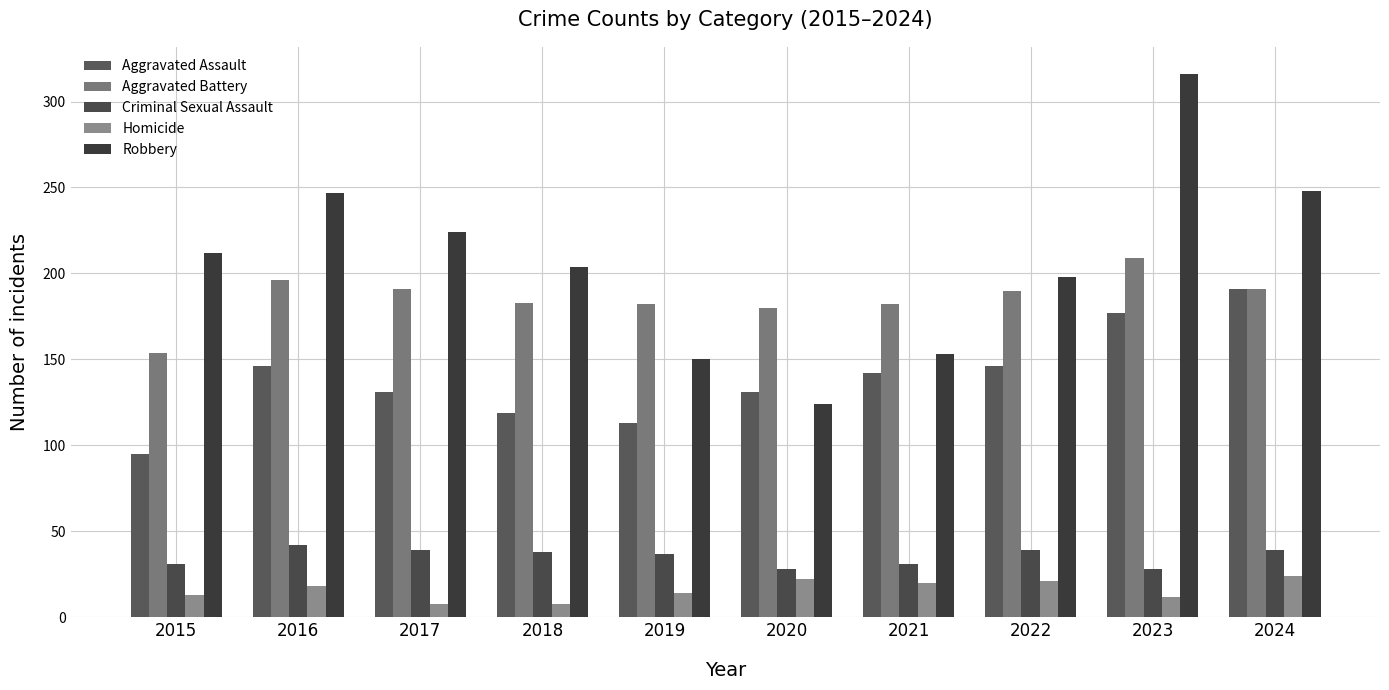

Does the chart contain stacked bars?

No